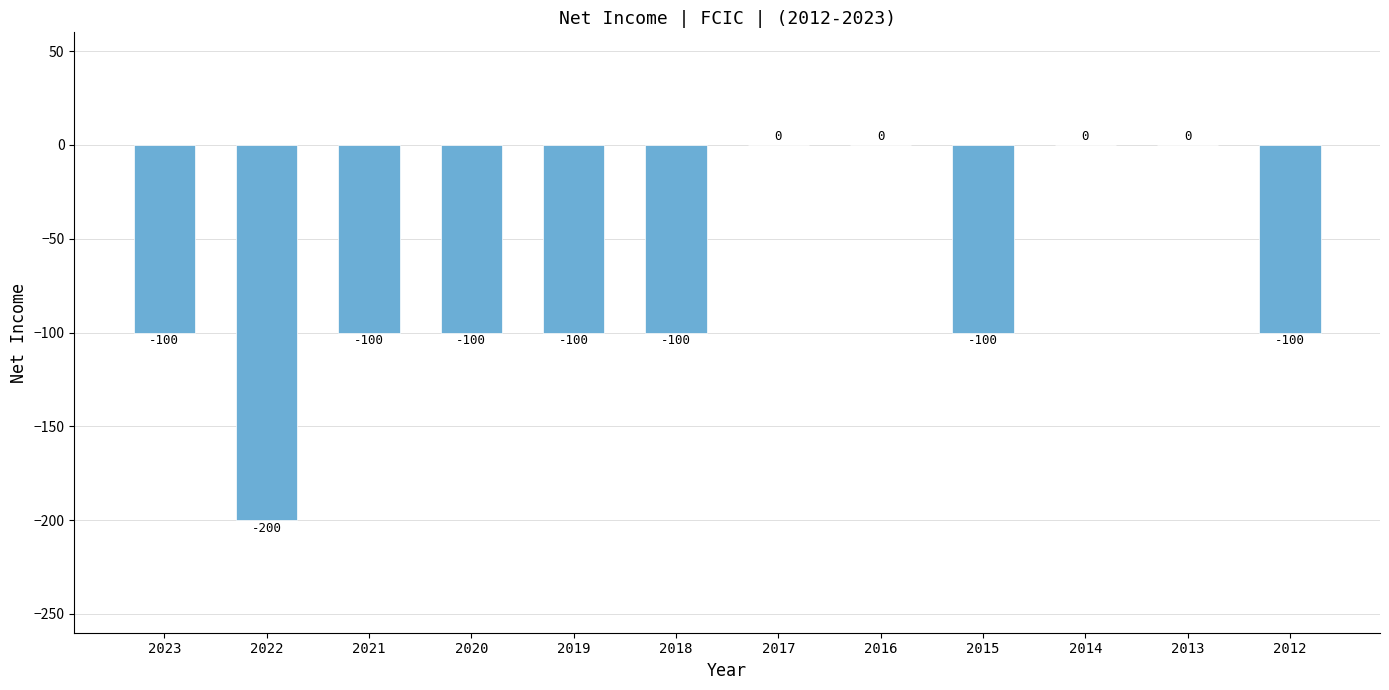

How many values exceed -100?

4